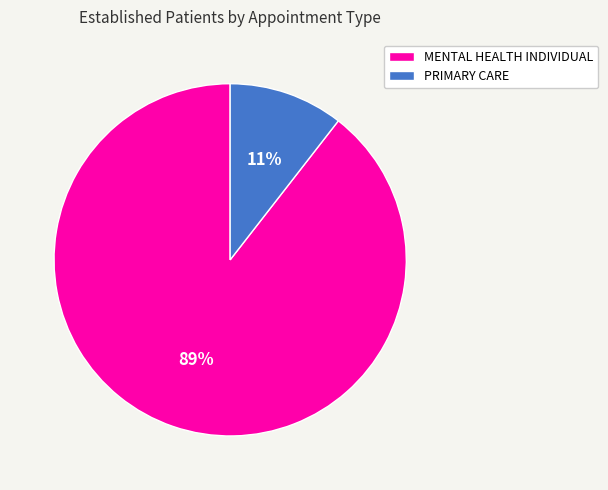

To the nearest percent, what is the average slice percentage?

50%